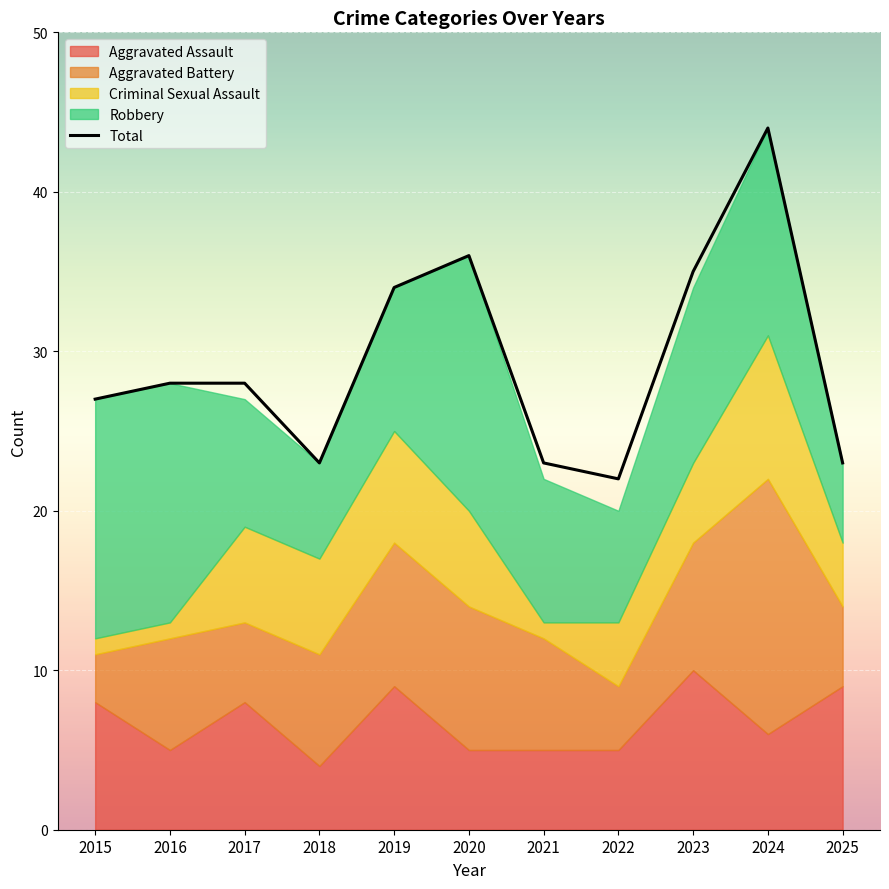

What is the highest value of the Criminal Sexual Assault series?

9